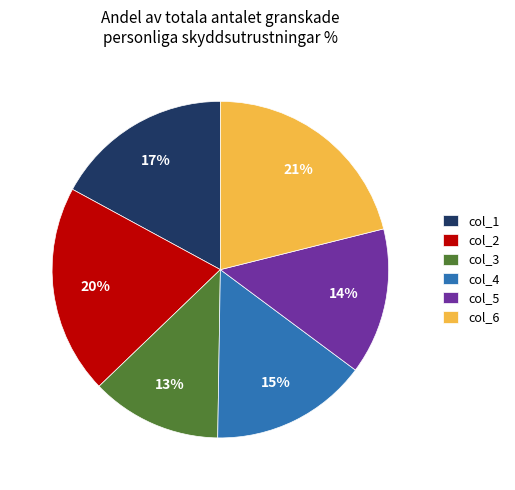

To the nearest percent, what percentage of the pie is col_4?

15%